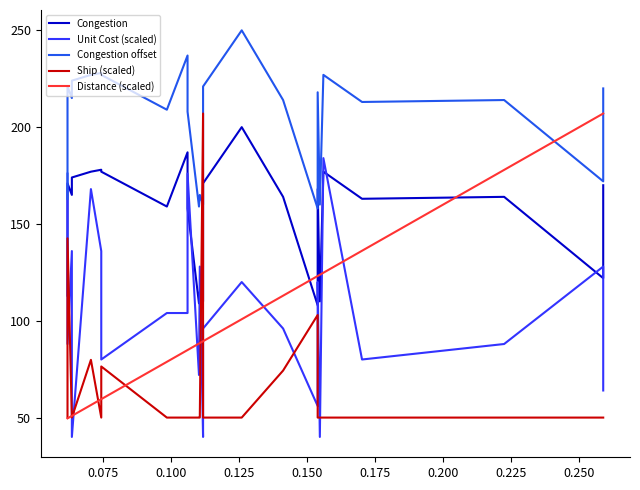

Does the chart display data point markers on the line(s)?

No